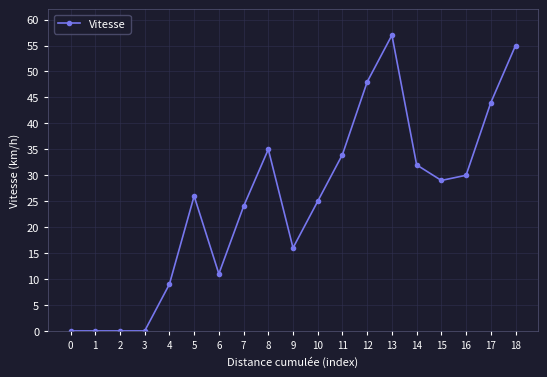

Reading left to right, list all the values displayed in this chart.

0	0	0	0	9	26	11	24	35	16	25	34	48	57	32	29	30	44	55